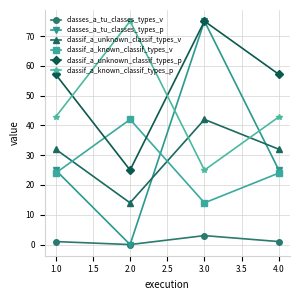

What is the label of the 4th point from the left?

4.0